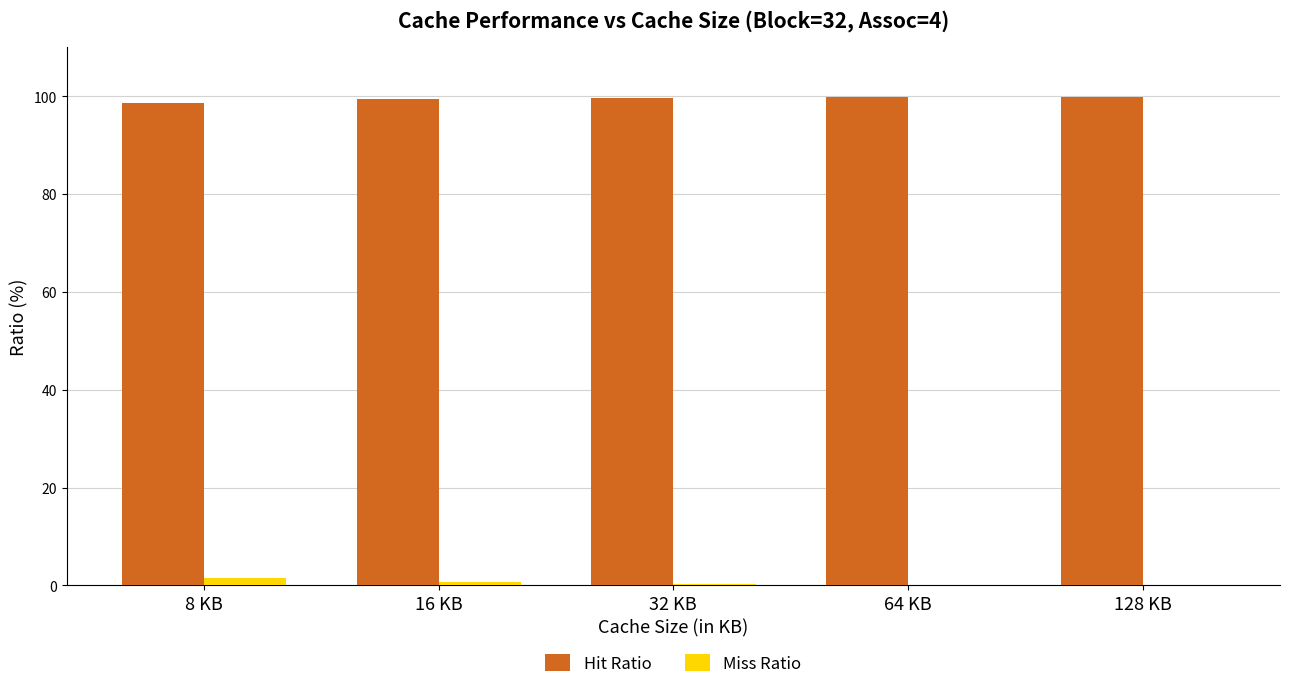

How many series are shown in this chart?

2